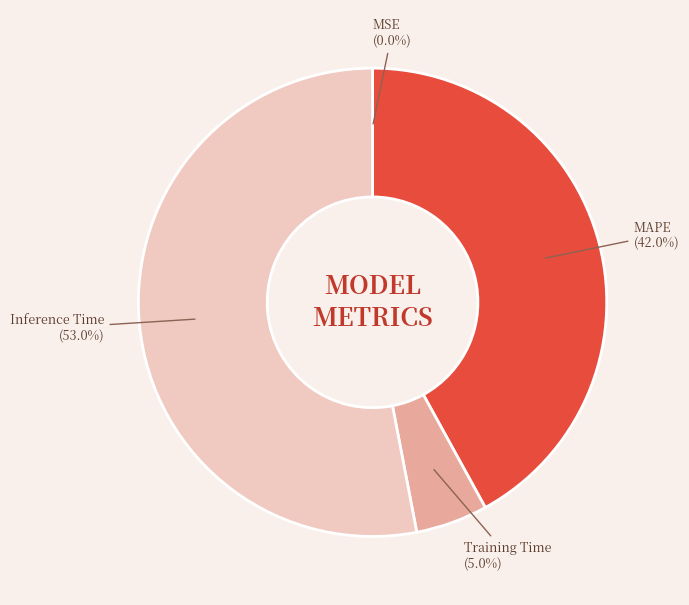

Which slice is the largest?

Inference Time